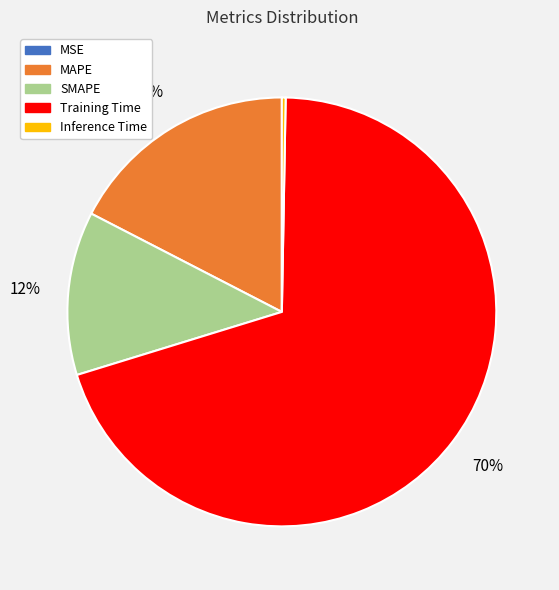

Is it true that Inference Time is 14% of the pie?

False